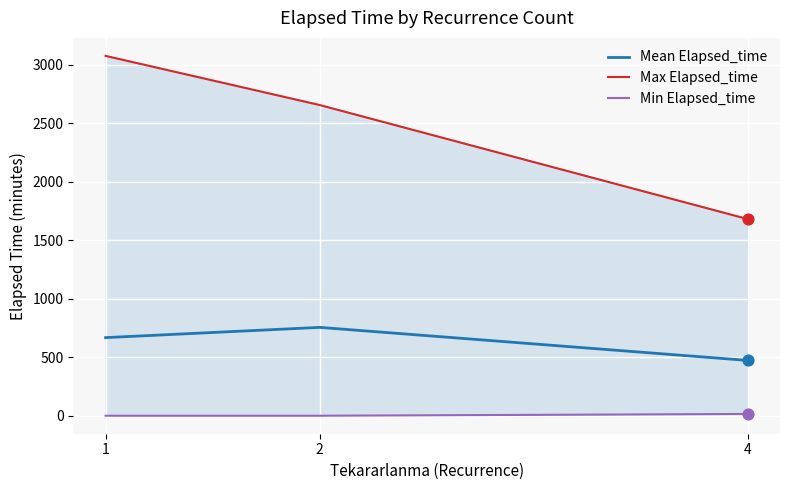

What is the total value across all series at 1?

3742.5